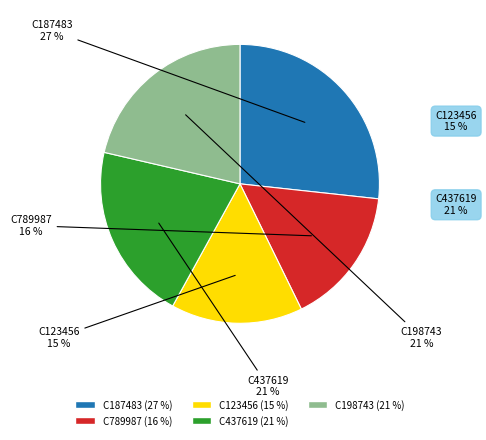

To the nearest percent, what is the average slice percentage?

20%